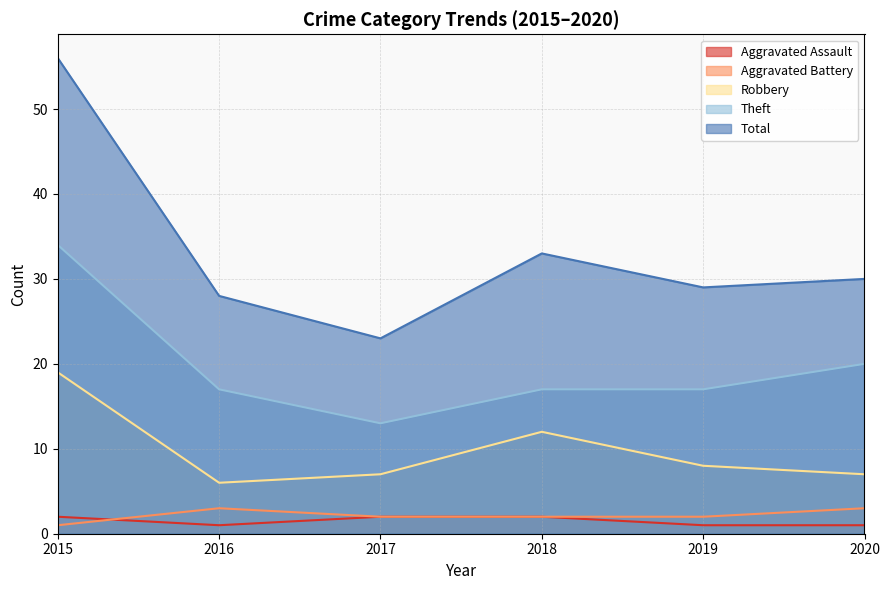

True or false: Robbery has more than 2 interior local peaks.

False